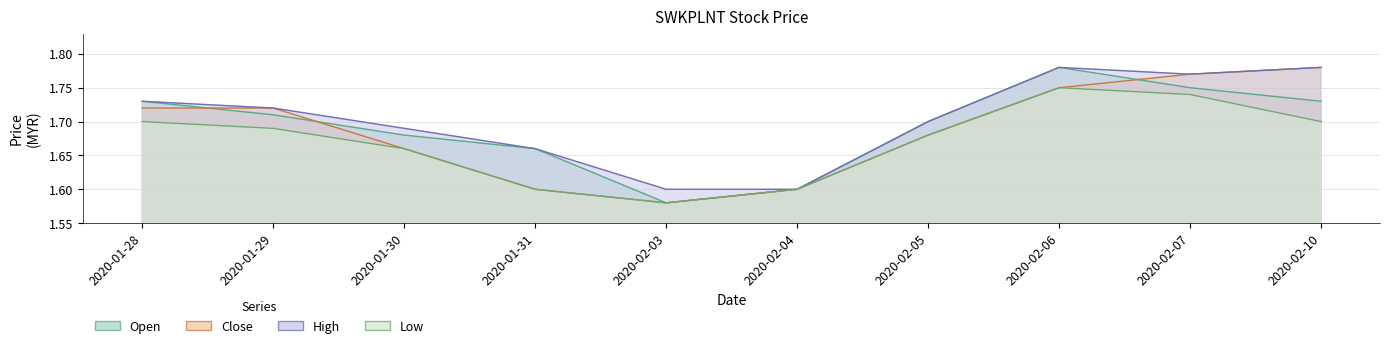

Reading left to right, list all the values displayed in this chart.

open: 1.7	1.7	1.7	1.7	1.6	1.6	1.7	1.8	1.8	1.7
close: 1.7	1.7	1.7	1.6	1.6	1.6	1.7	1.8	1.8	1.8
high: 1.7	1.7	1.7	1.7	1.6	1.6	1.7	1.8	1.8	1.8
low: 1.7	1.7	1.7	1.6	1.6	1.6	1.7	1.8	1.7	1.7